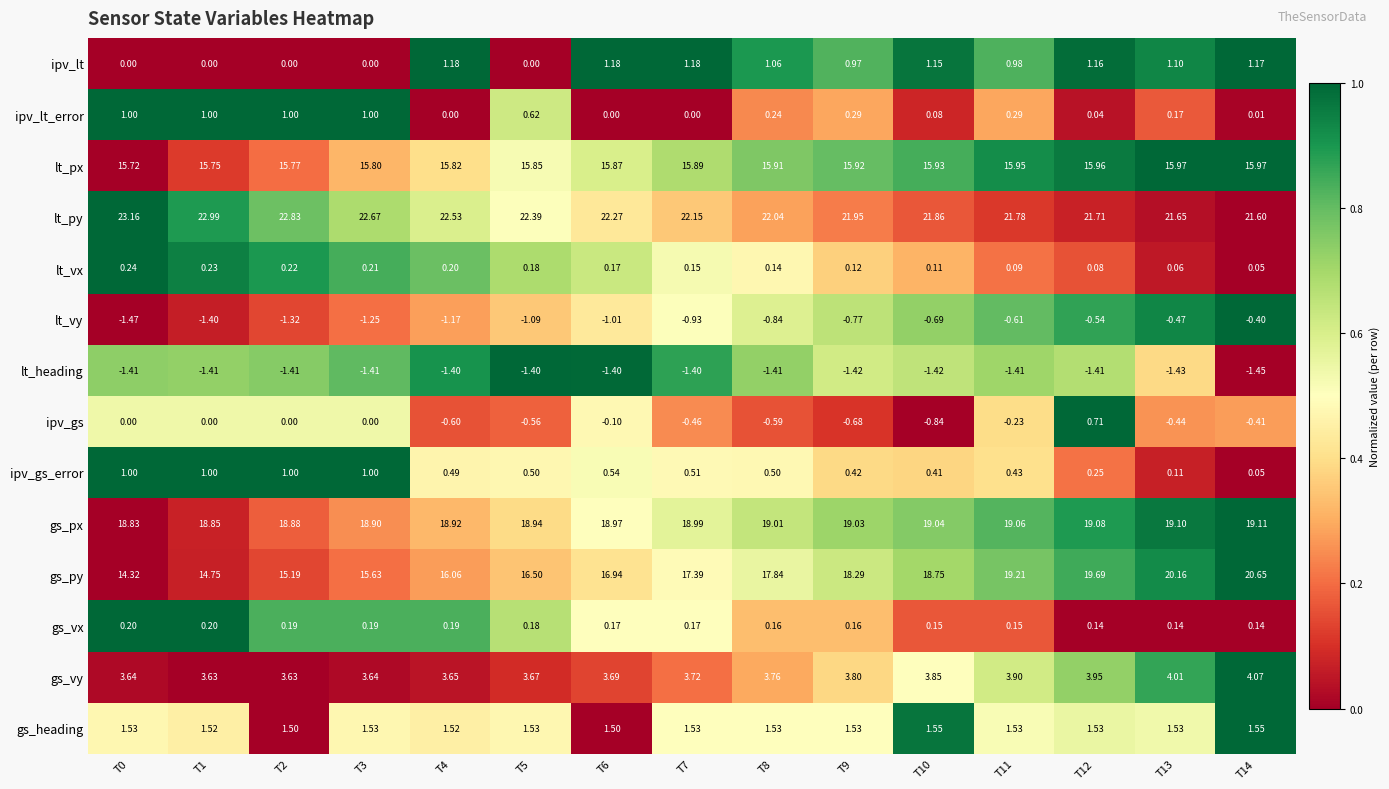

Between T5 and T14, which series saw the biggest shift?

gs_py